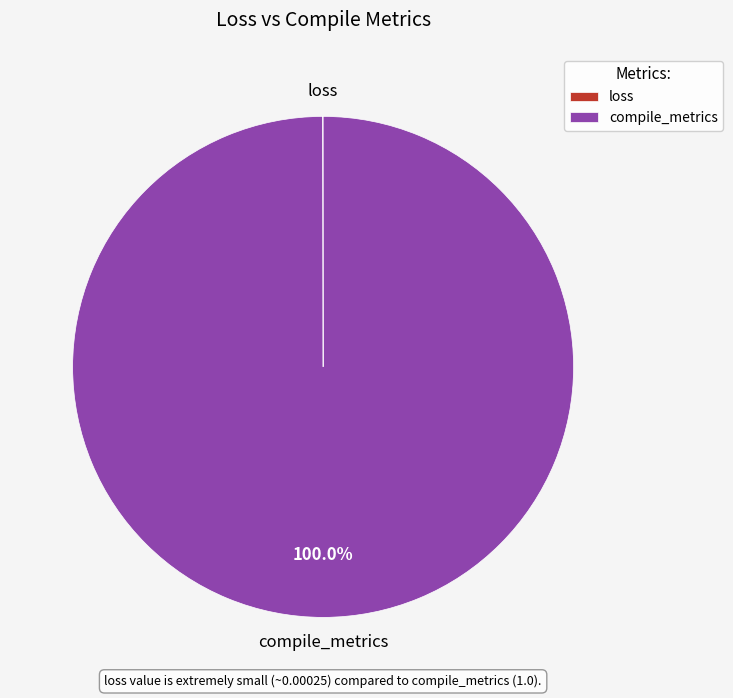

Which category has the biggest portion of the pie?

compile_metrics